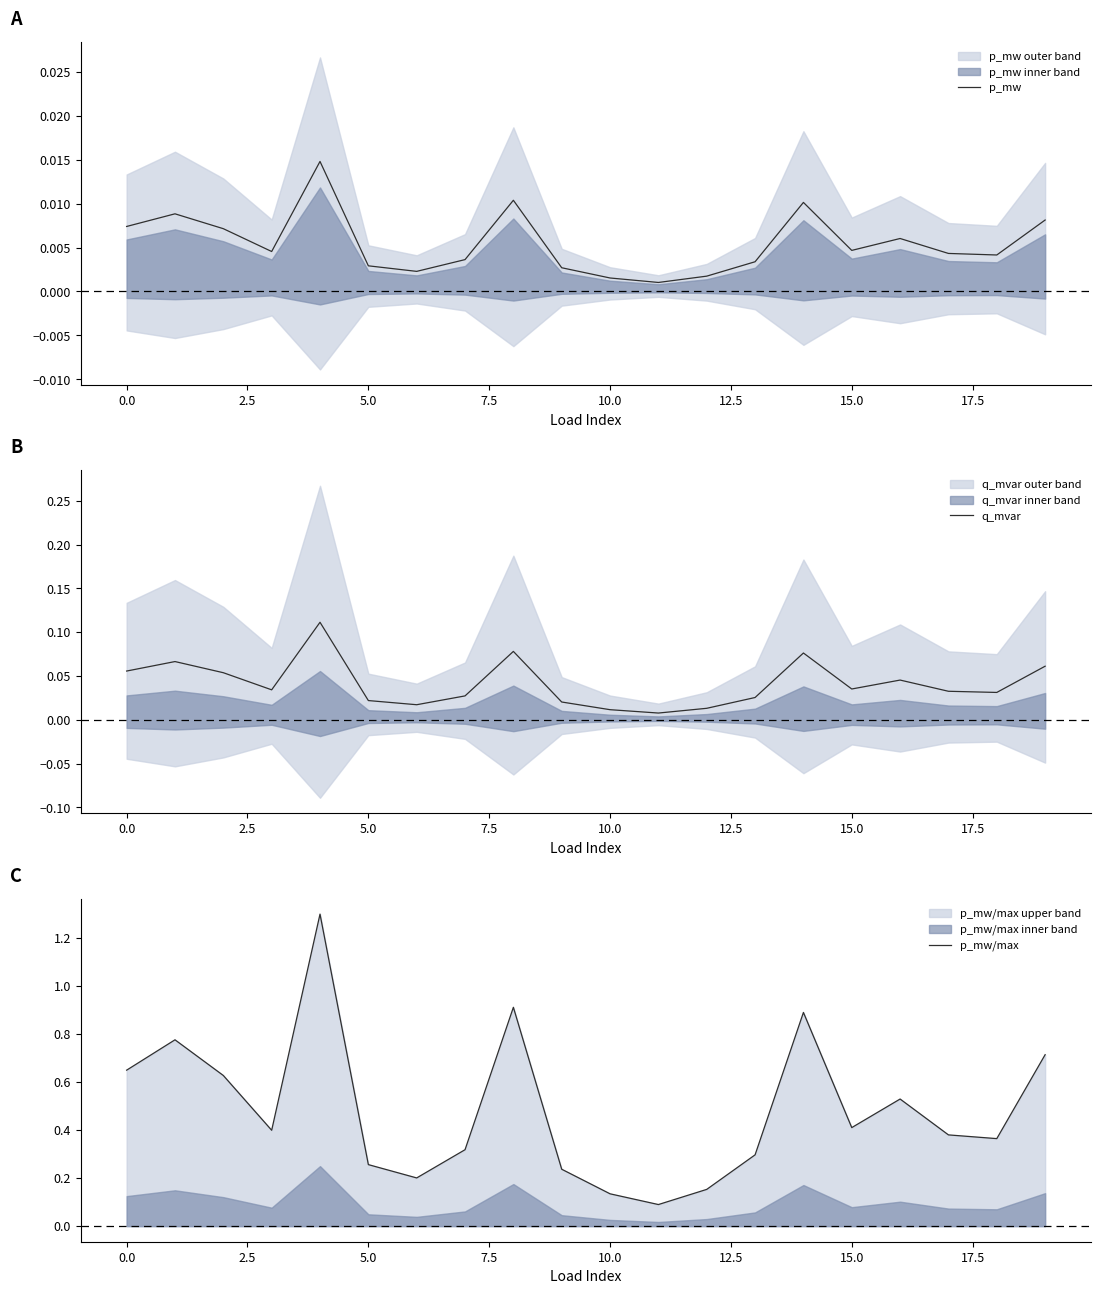

List the series in order of their peak value, highest first.

p_mw/max, q_mvar, p_mw